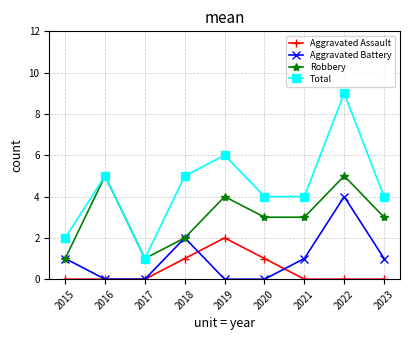

What is the value of the Aggravated Assault point at the 6th from the left?

1